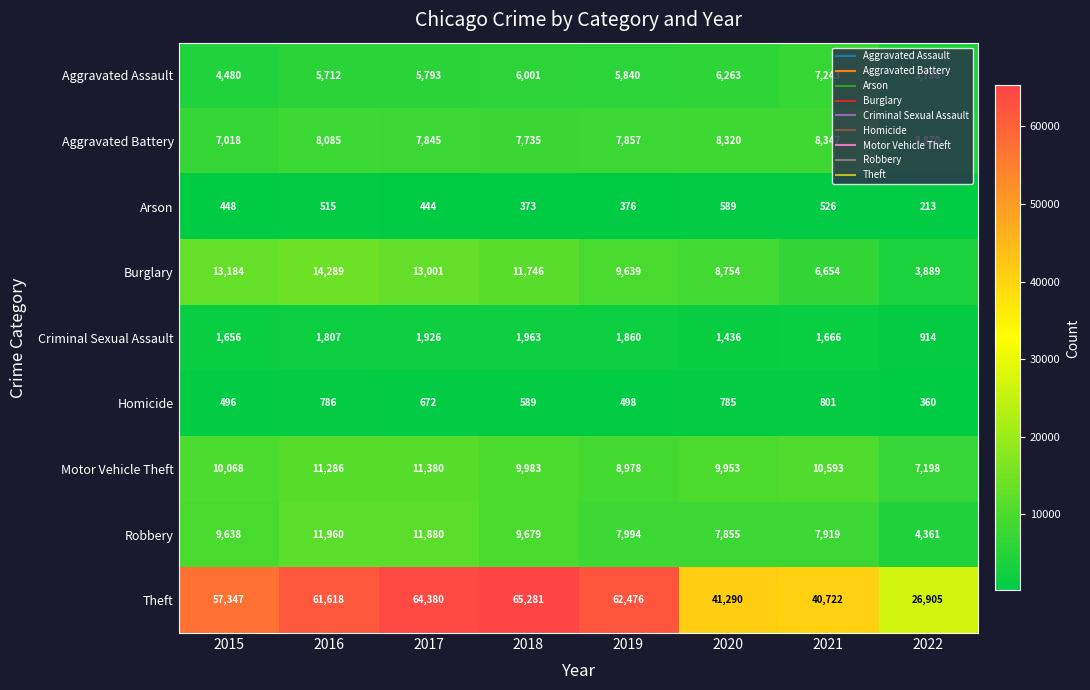

Which series changed the most between 2018 and 2020?

Theft